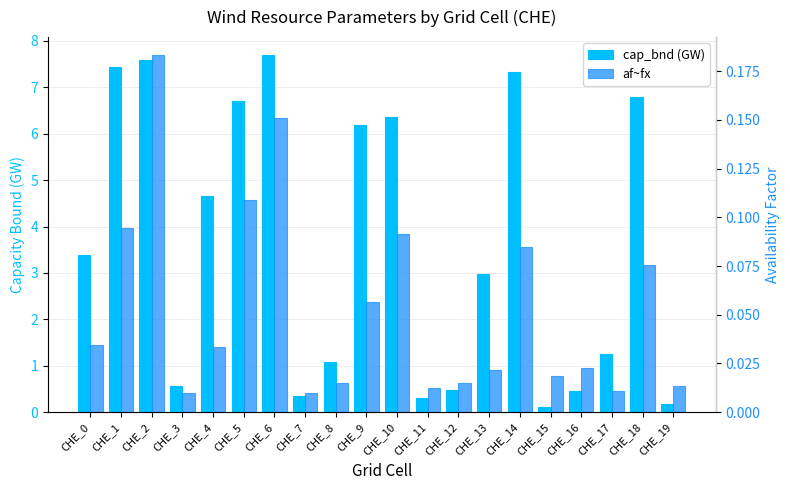

Which series changed the most between CHE_3 and CHE_6?

cap_bnd (GW)